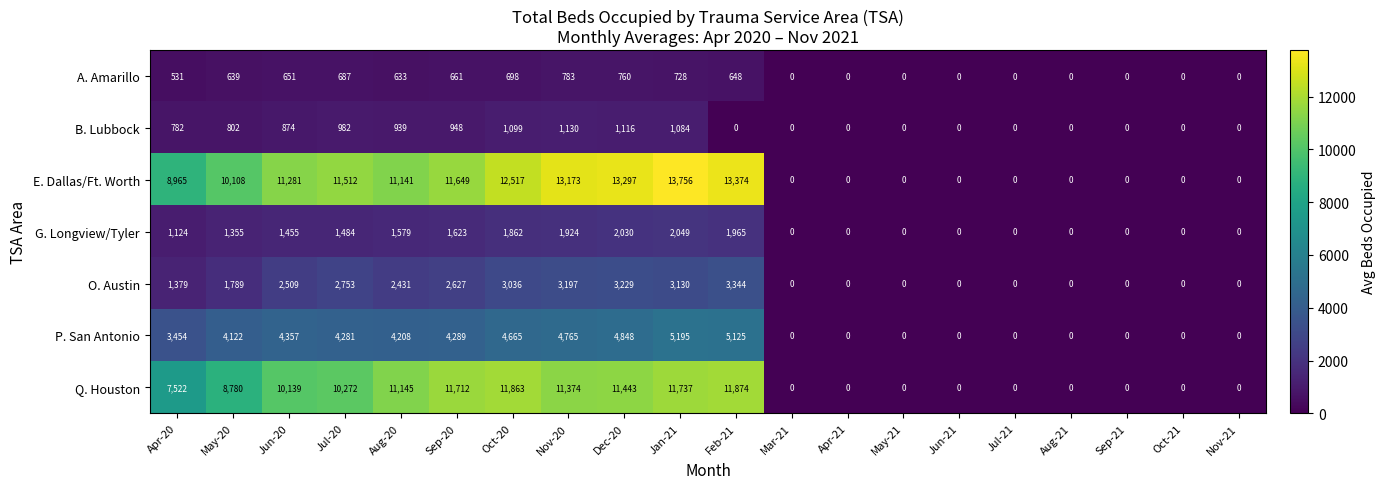

Which series has the widest spread of values?

E. Dallas/Ft. Worth